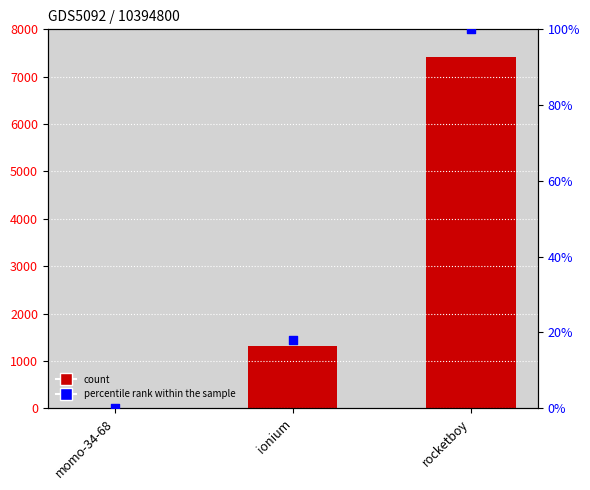

At which category is the sum across all series the highest?

rocketboy